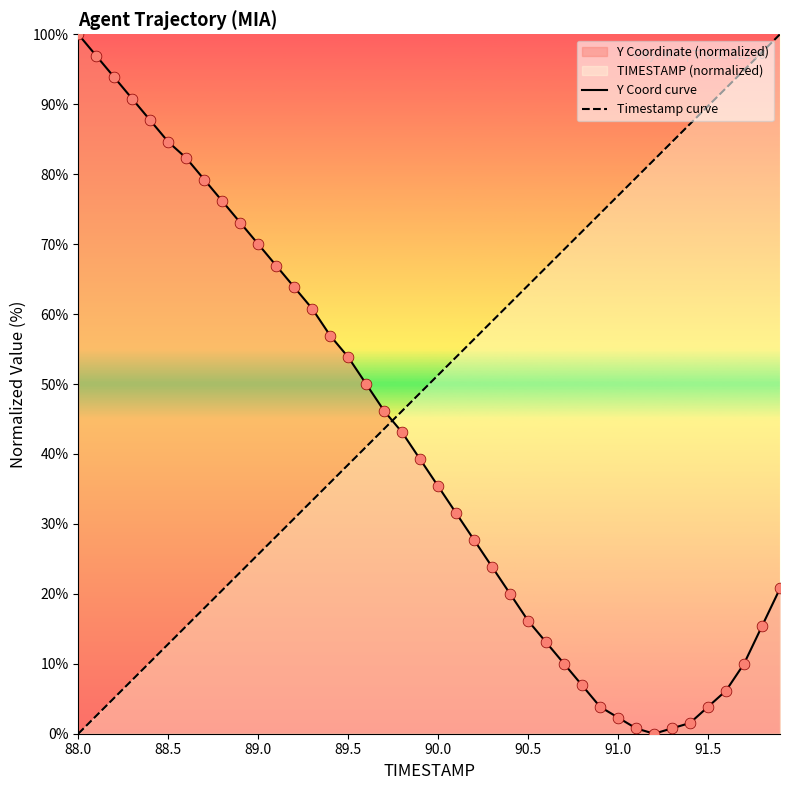

At how many categories does at least one series exceed 89?

9